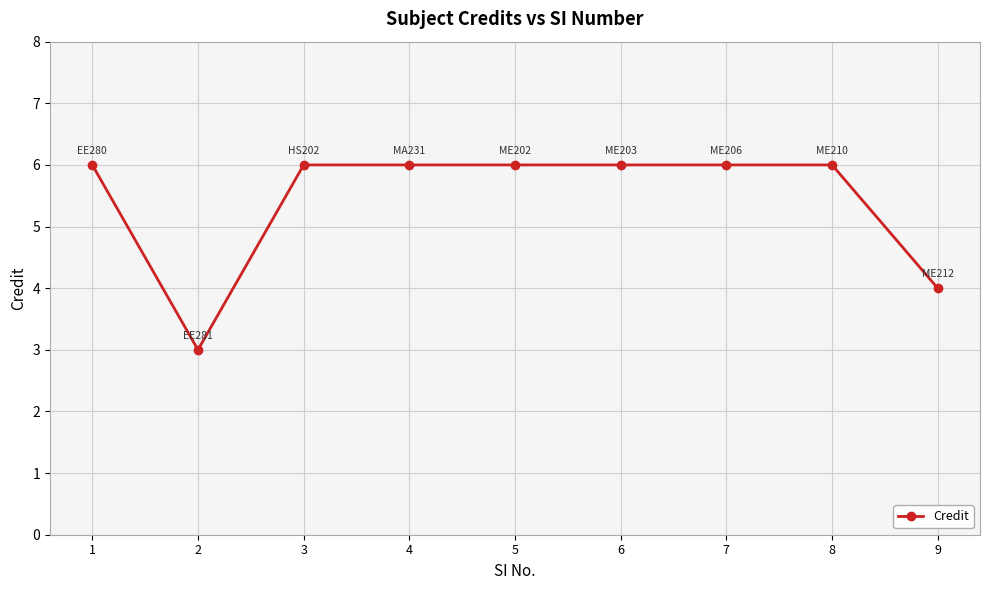

Count the values in the range 6 to 7.

7